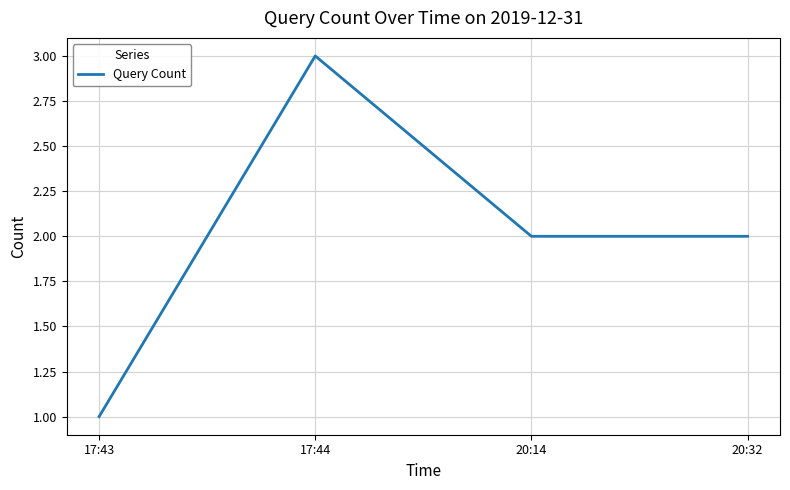

What is the difference between the maximum and second lowest values?

1